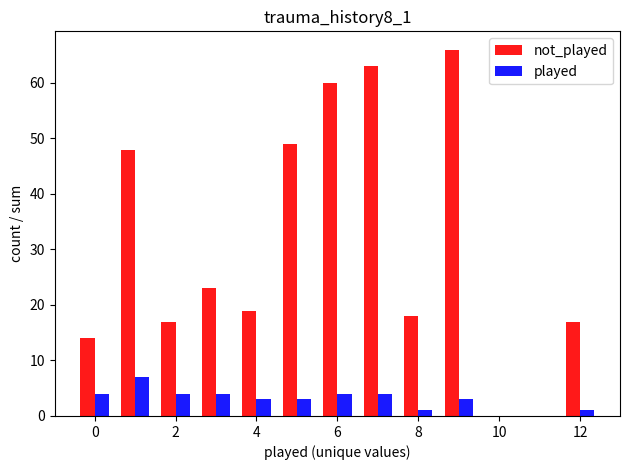

List the series in order of their peak value, lowest first.

played, not_played